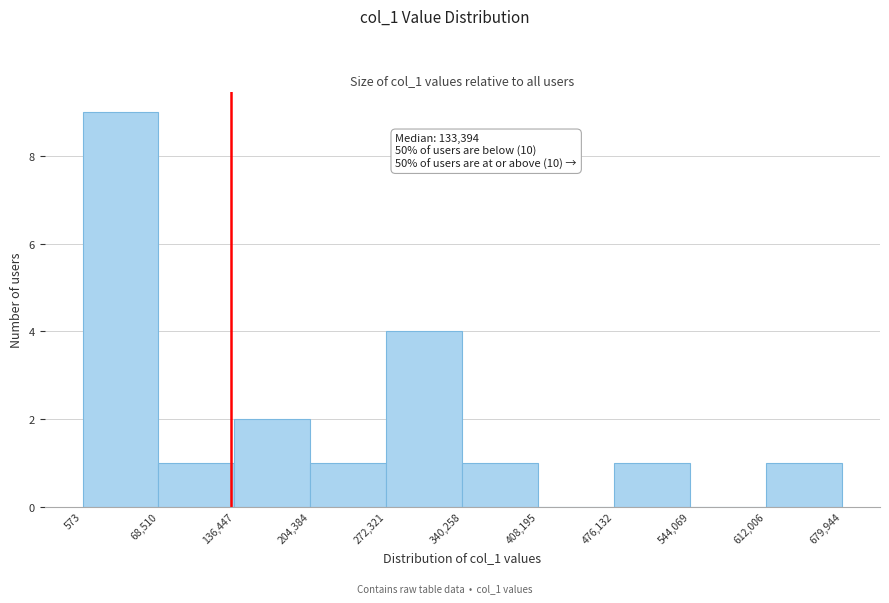

Over which range of the x-axis is the bar tallest?

573 to 68,510